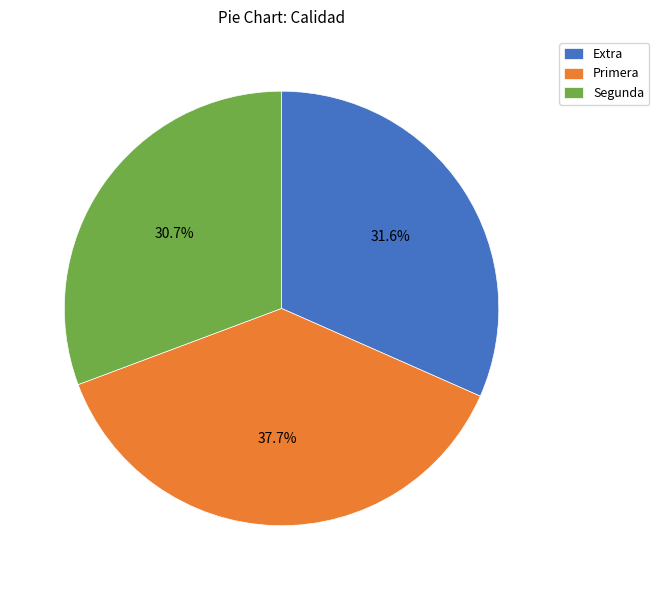

Which slice is the largest?

Primera